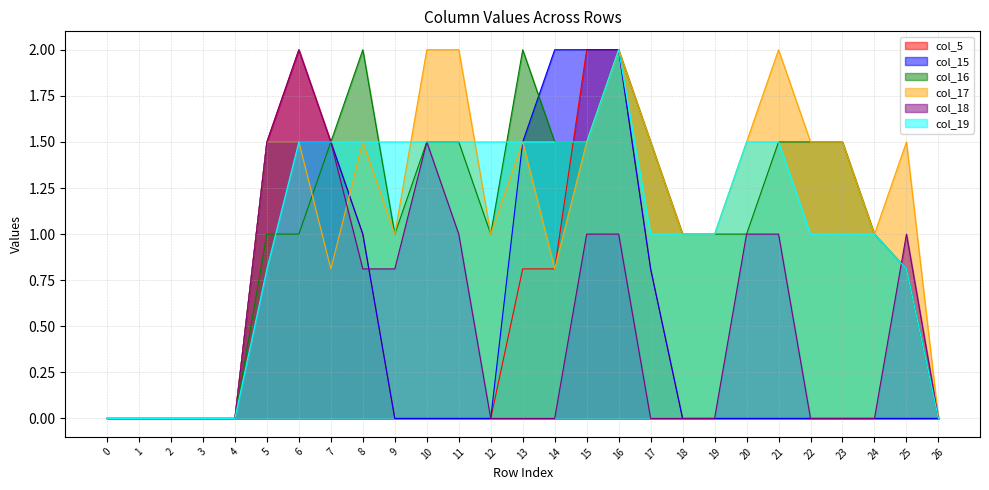

Where is the first local maximum for col_19?

16